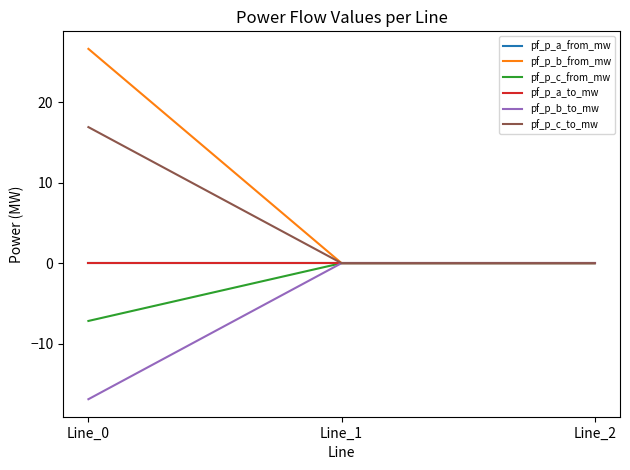

Reading left to right, what are all the values shown in this chart?

pf_p_a_from_mw: -0.0	0.0	-0.0
pf_p_b_from_mw: 26.6	0.0	-0.0
pf_p_c_from_mw: -7.2	0.0	0.0
pf_p_a_to_mw: 0.0	-0.0	0.0
pf_p_b_to_mw: -16.9	-0.0	0.0
pf_p_c_to_mw: 16.9	0.0	0.0